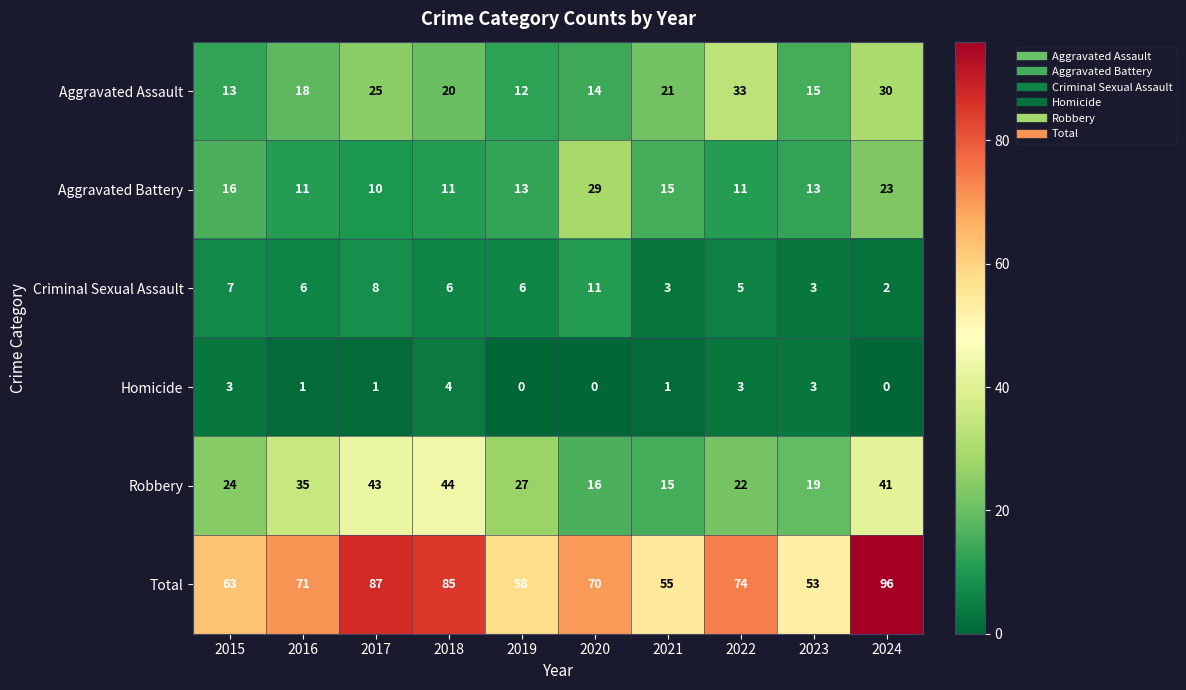

What is the sum of the Criminal Sexual Assault values at 2023 and 2022?

8